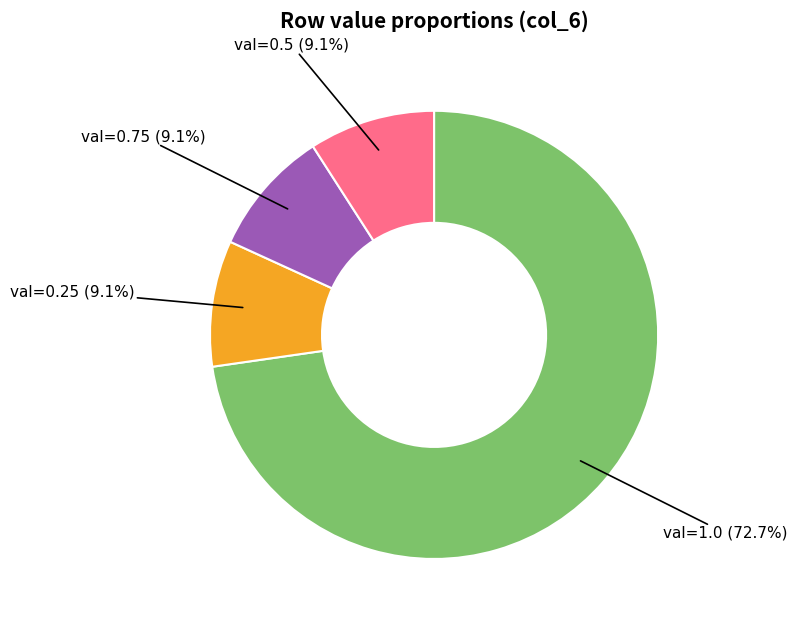

Which slice is the largest?

val=1.0